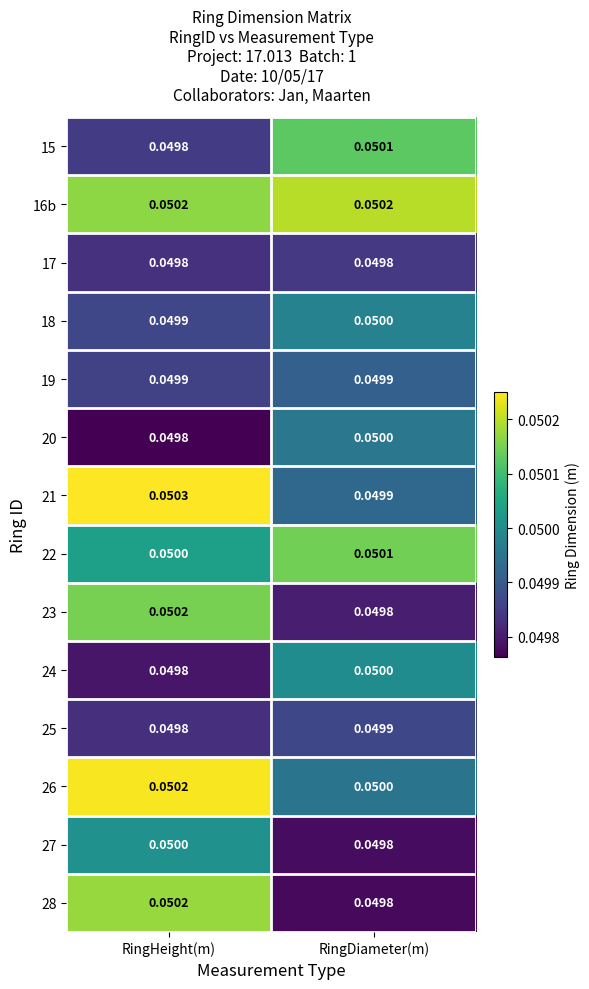

List the labels in order of 25 value, smallest first.

RingHeight(m), RingDiameter(m)